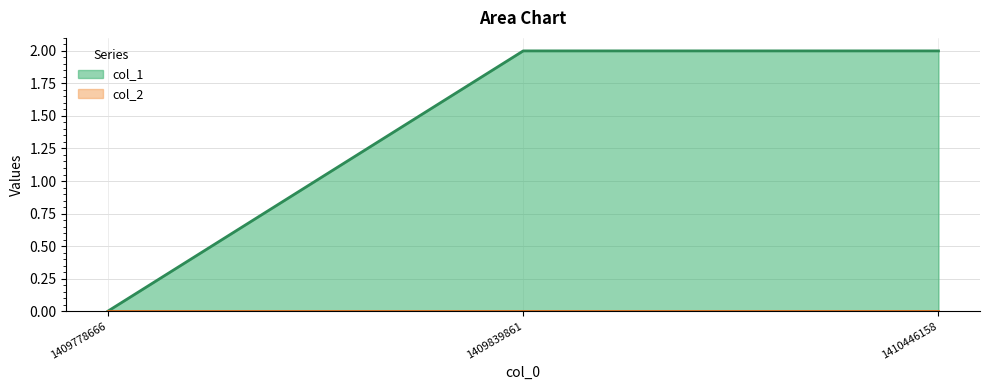

Does the chart display data point markers on the line(s)?

No